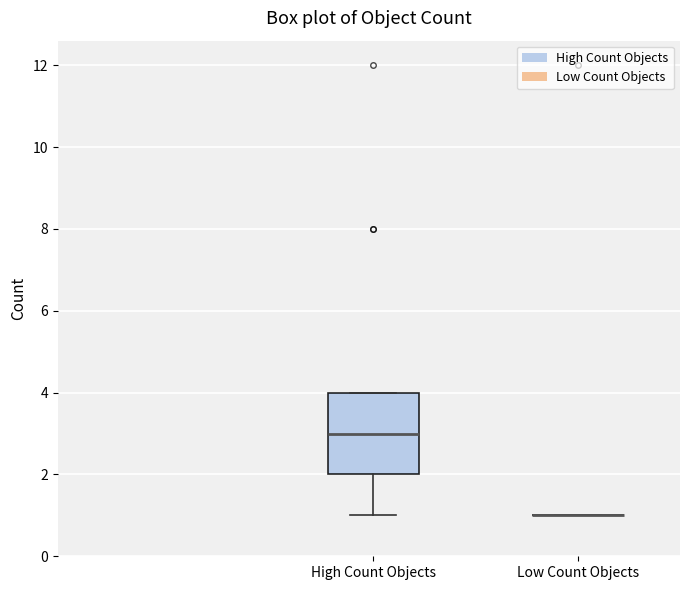

Reading left to right, transcribe this box plot: for each box, give where its median line is, the range the box spans, and where its two whiskers end, as read against the y-axis. The values are not printed on the chart, so give them approximately, as read against the axis.

High Count Objects: median 3, box 2 to 4, whiskers 1 to 4
Low Count Objects: box collapsed to a line at 1, whiskers 1 to 1